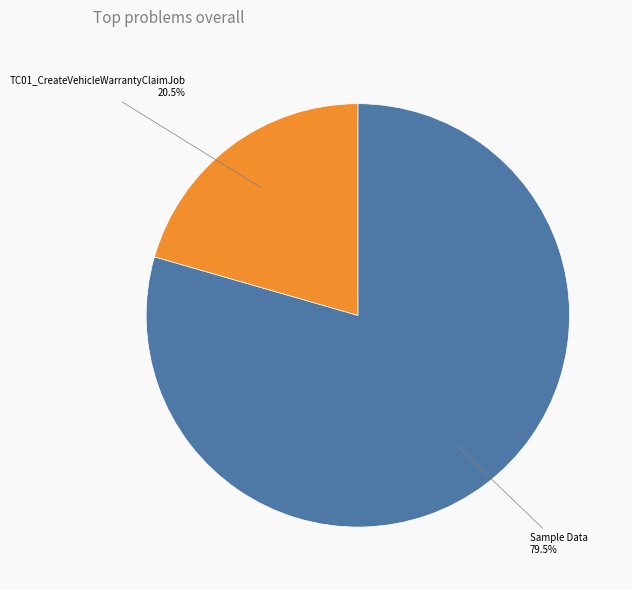

The TC01_CreateVehicleWarrantyClaimJob slice represents 9% of the pie. True or false?

False